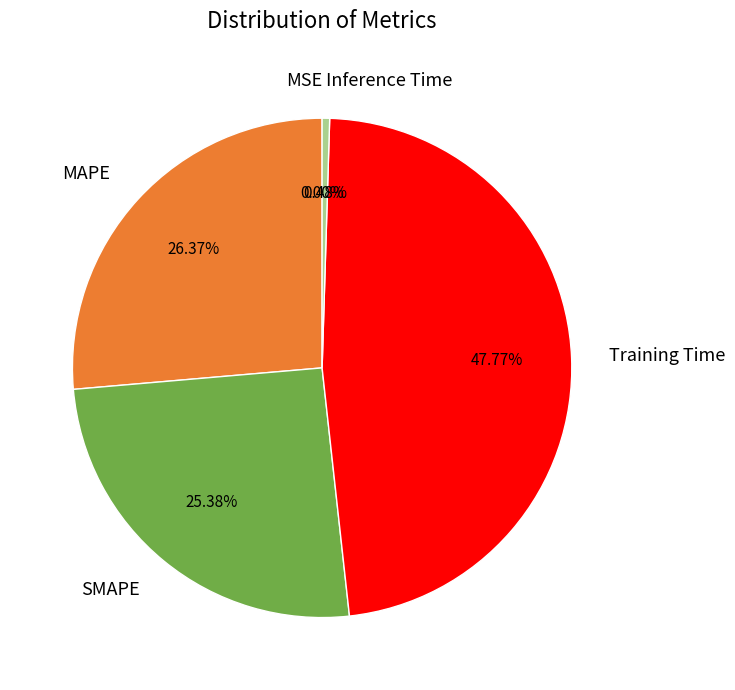

Is there any slice that represents more than half of the pie?

No